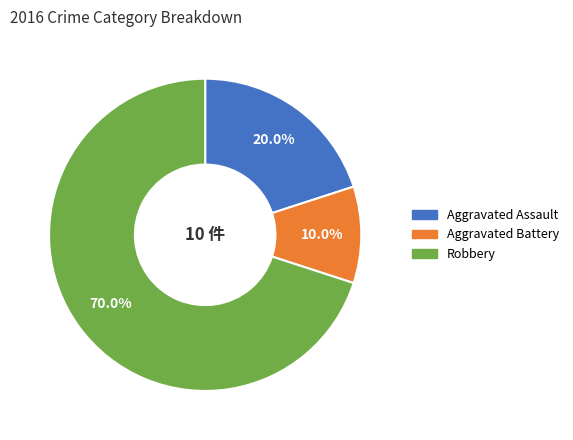

How much of the chart is everything except Aggravated Battery?

90.0%